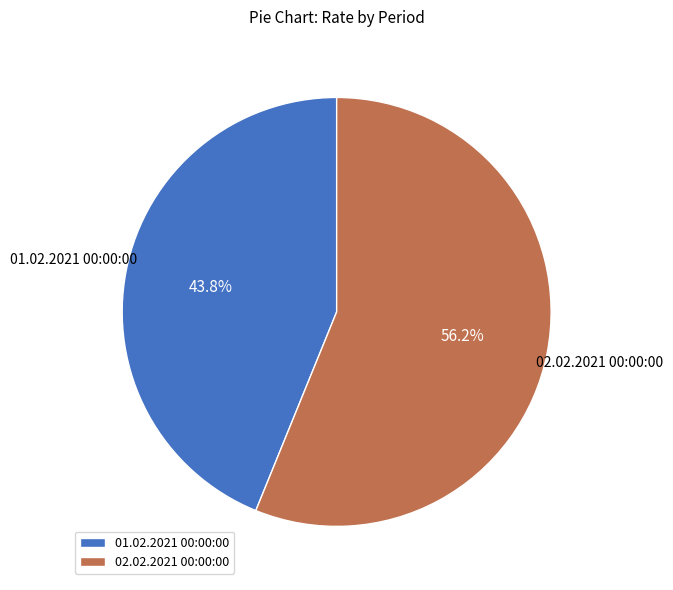

Rank the categories by value from highest to lowest.

02.02.2021 00:00:00, 01.02.2021 00:00:00